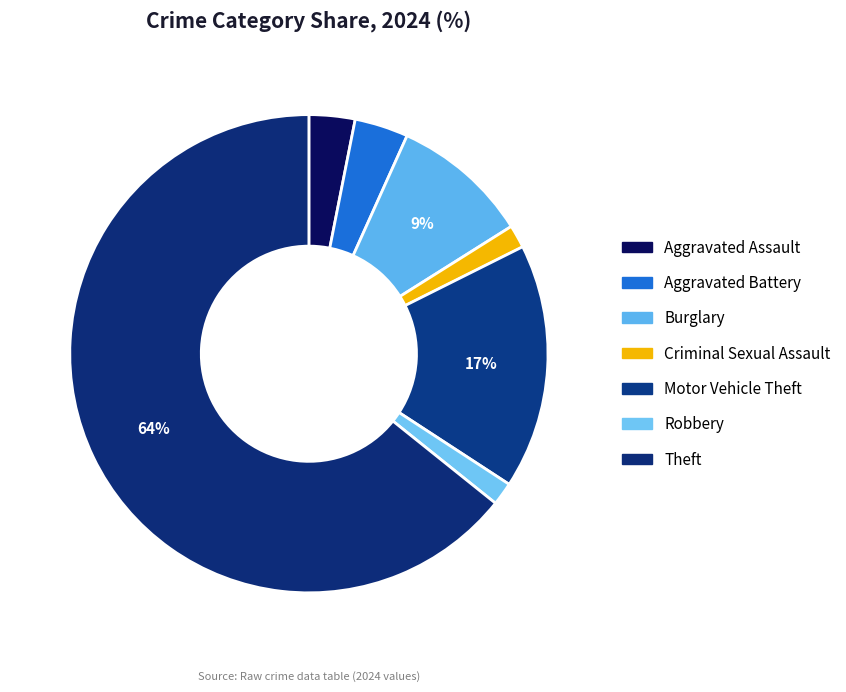

The Criminal Sexual Assault slice represents 2% of the pie. True or false?

True